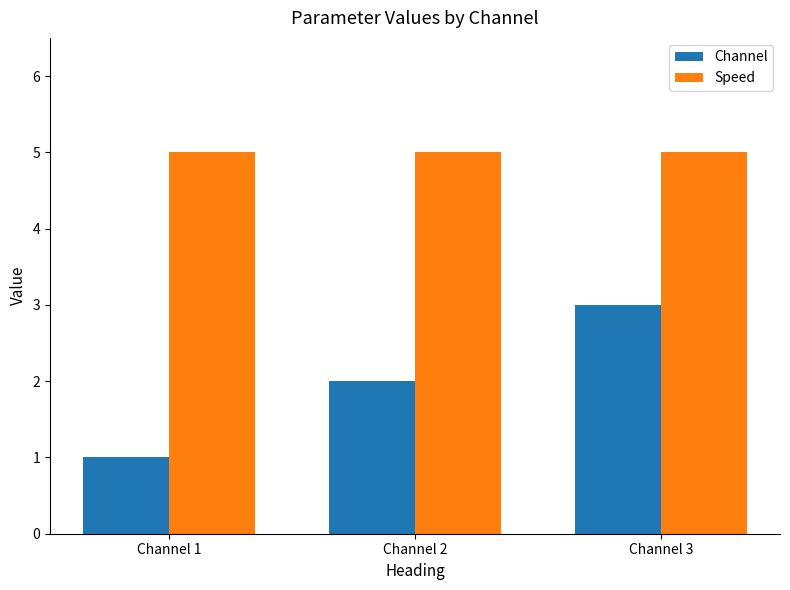

The value of Channel at Channel 2 is 1. True or false?

False